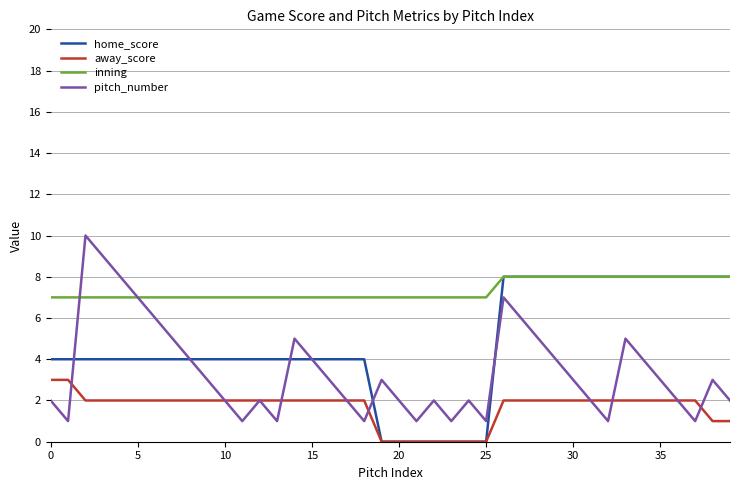

True or false: away_score and inning intersect in this chart.

False